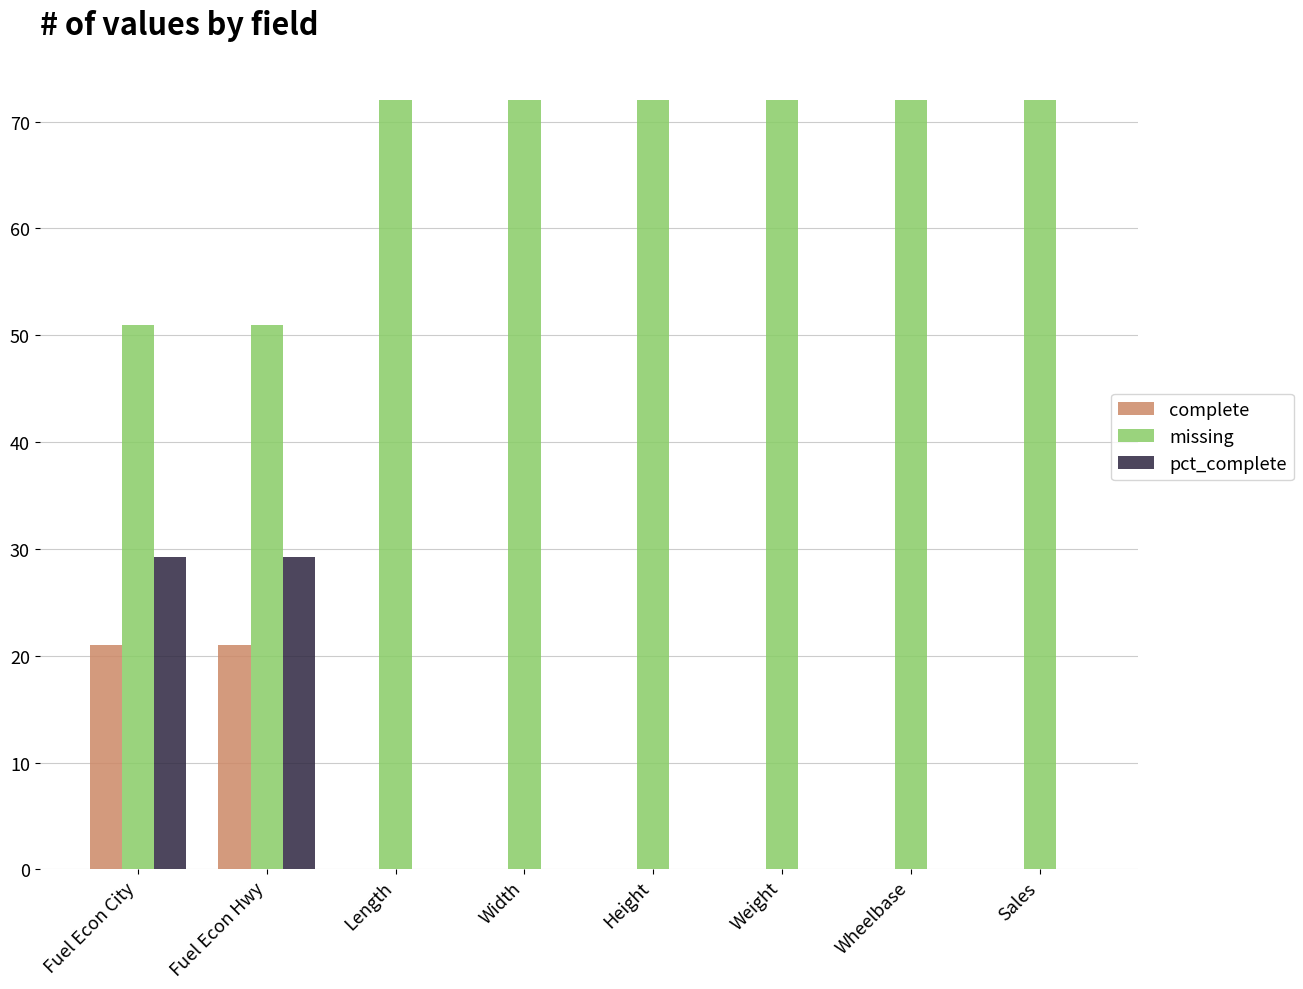

The complete series shows 0.0 at Width. True or false?

True